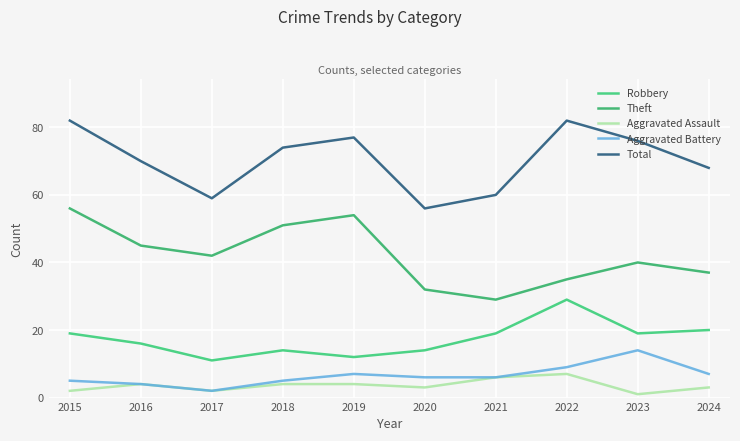

Rank the series by their maximum value, from highest to lowest.

Total, Theft, Robbery, Aggravated Battery, Aggravated Assault